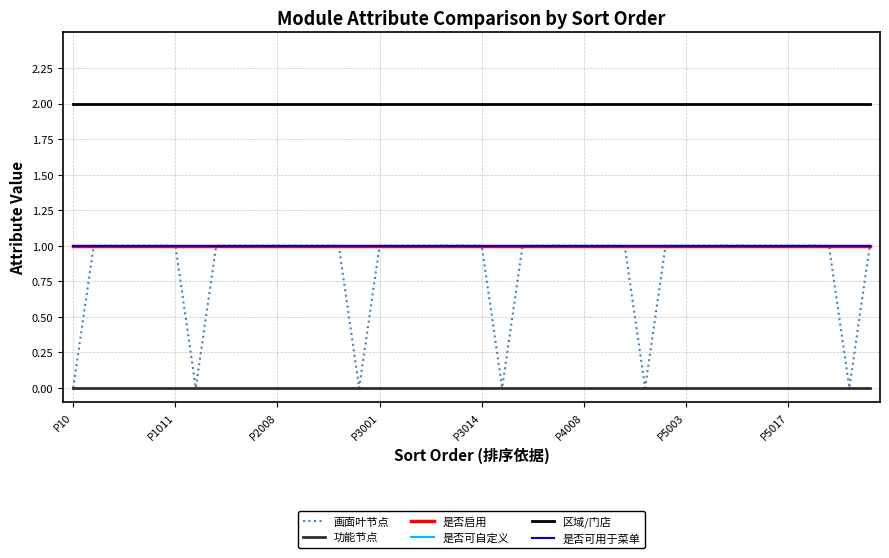

Is this an area chart (filled region under the line)?

No